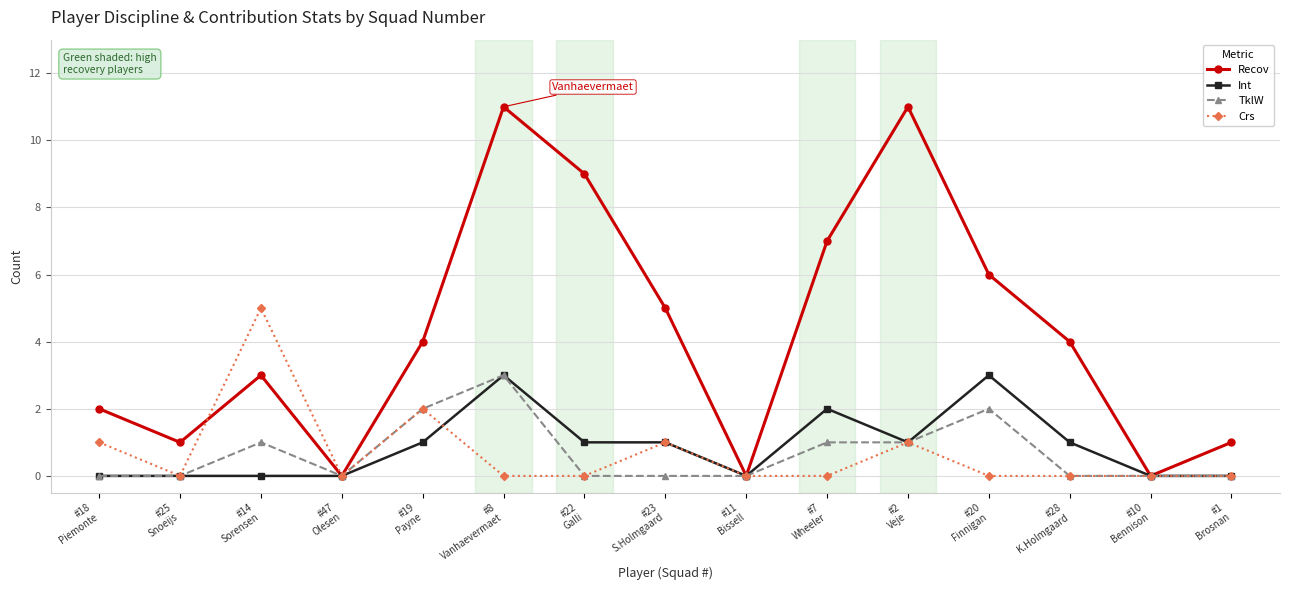

Which series has the largest range (max minus min)?

Recov